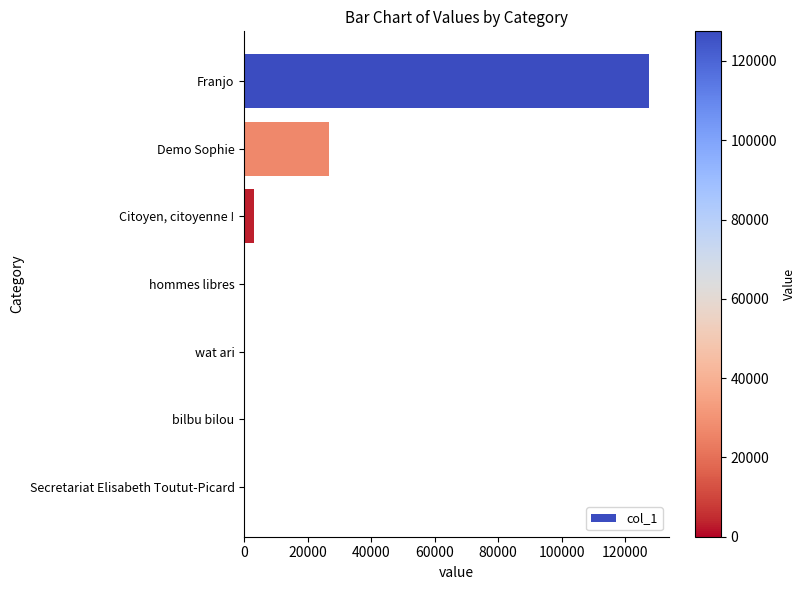

How many distinct data groups are displayed?

1